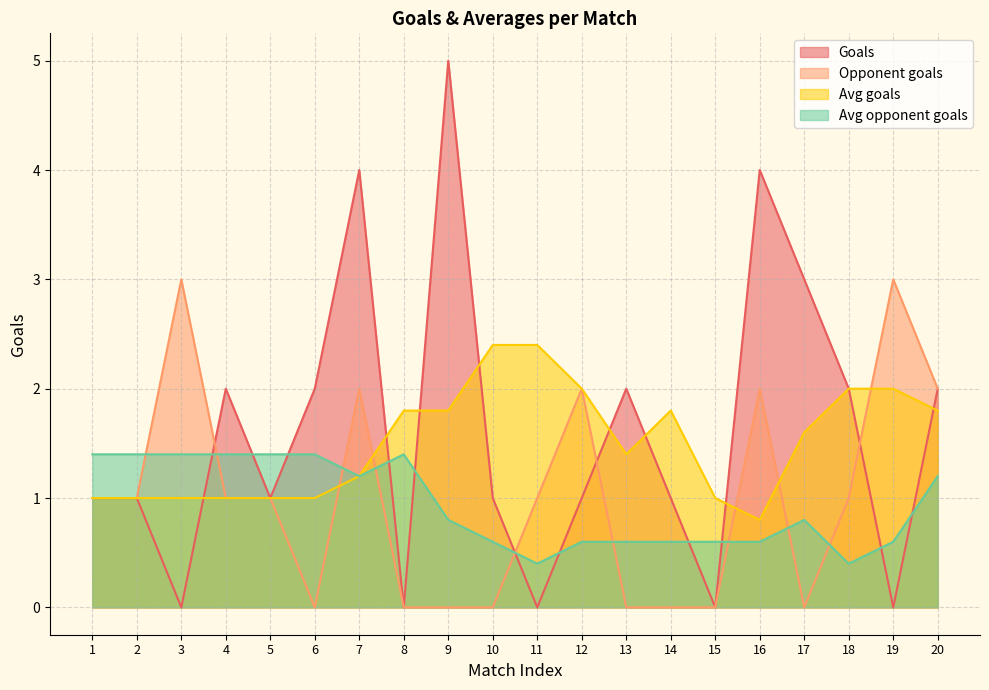

Which category has the lowest value in the Opponent goals series?

6